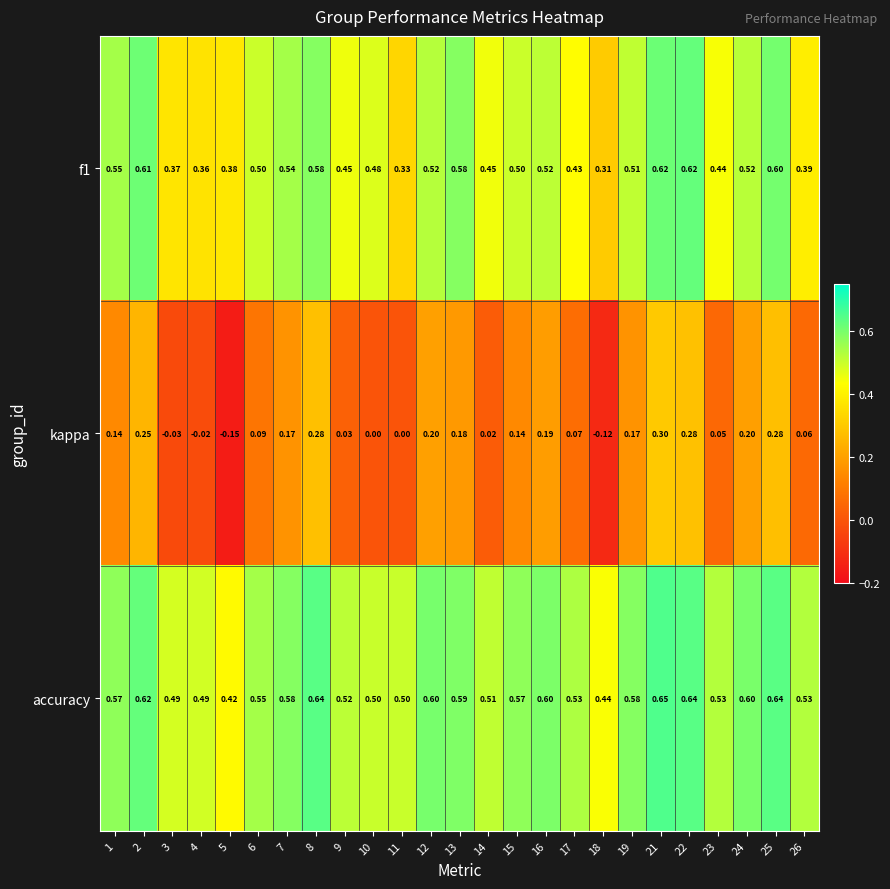

Which series has the largest range (max minus min)?

kappa